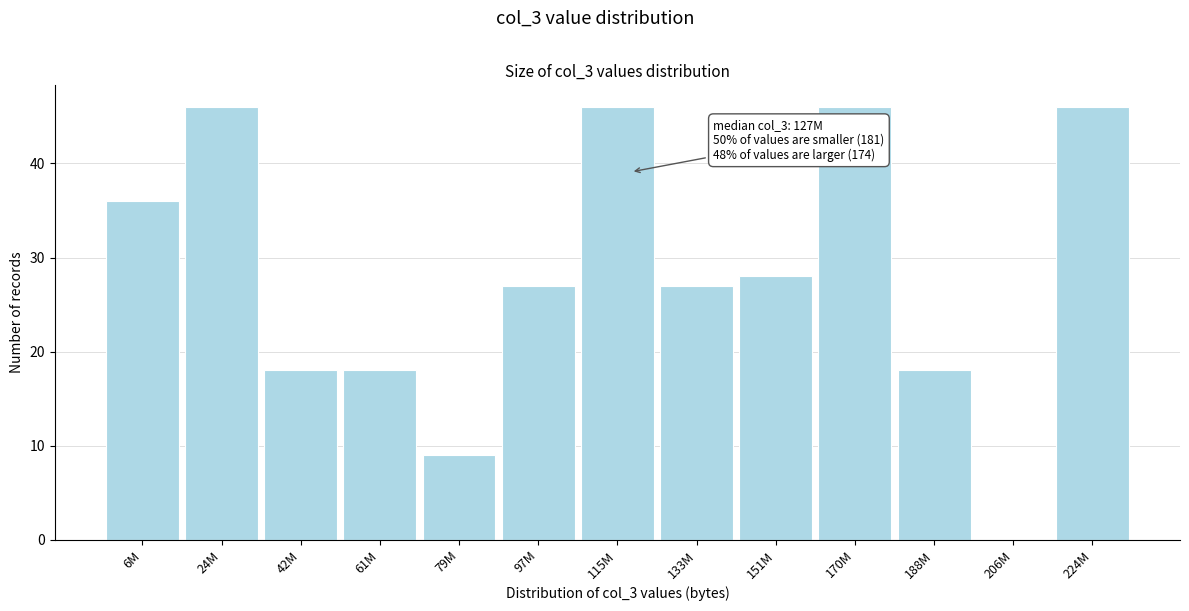

Reading left to right, list all the values displayed in this chart.

6M=36	24M=46	42M=18	61M=18	79M=9	97M=27	115M=46	133M=27	151M=28	170M=46	188M=18	206M=0	224M=46